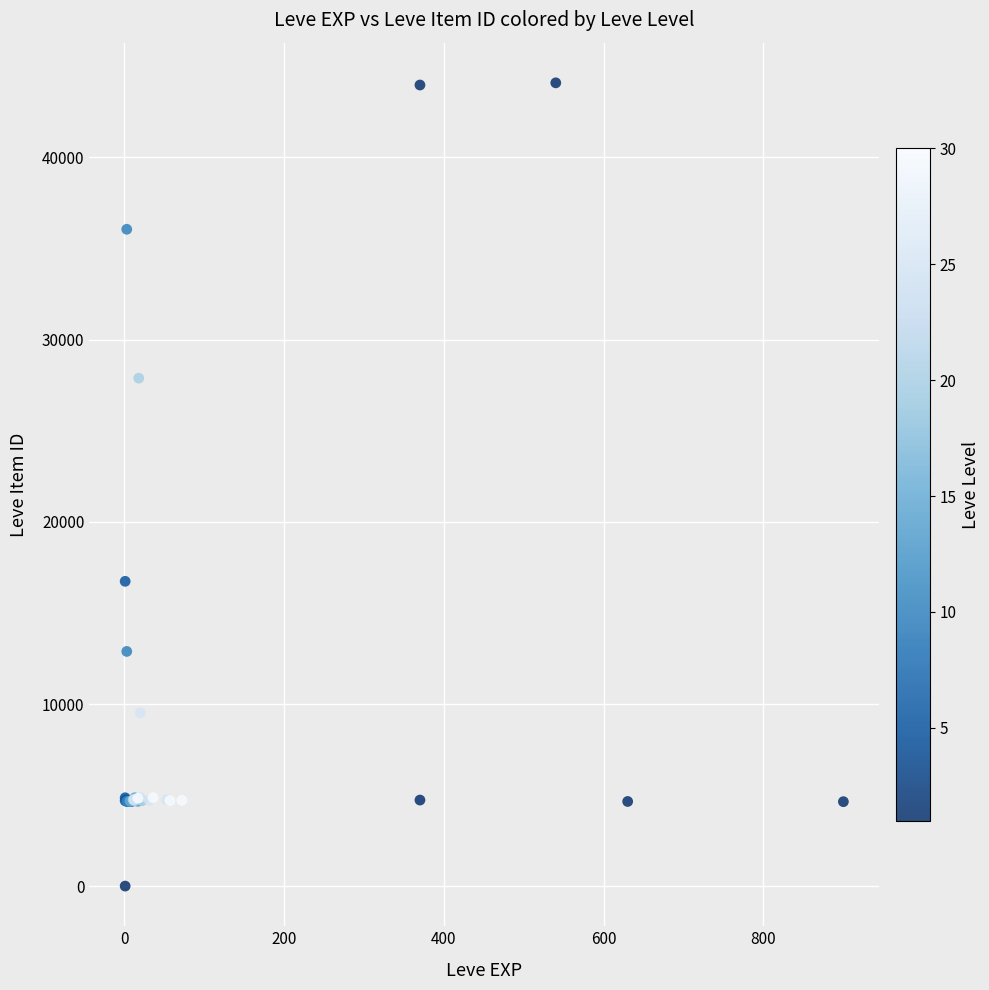

What Y value in the scatter plot is closest to 22050?

16734